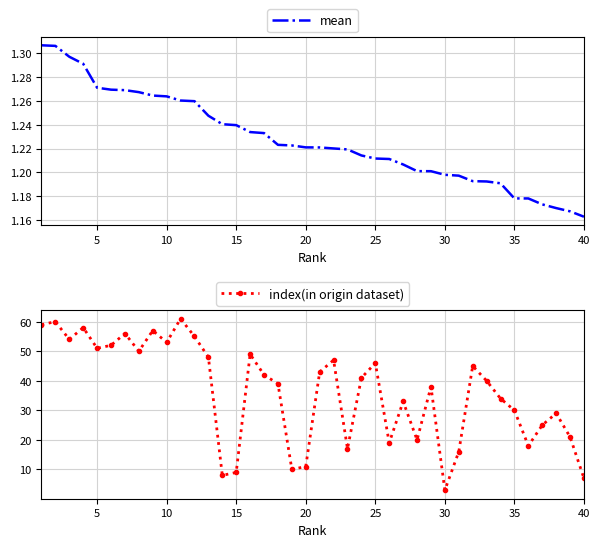

What is the minimum value for index(in origin dataset)?

3